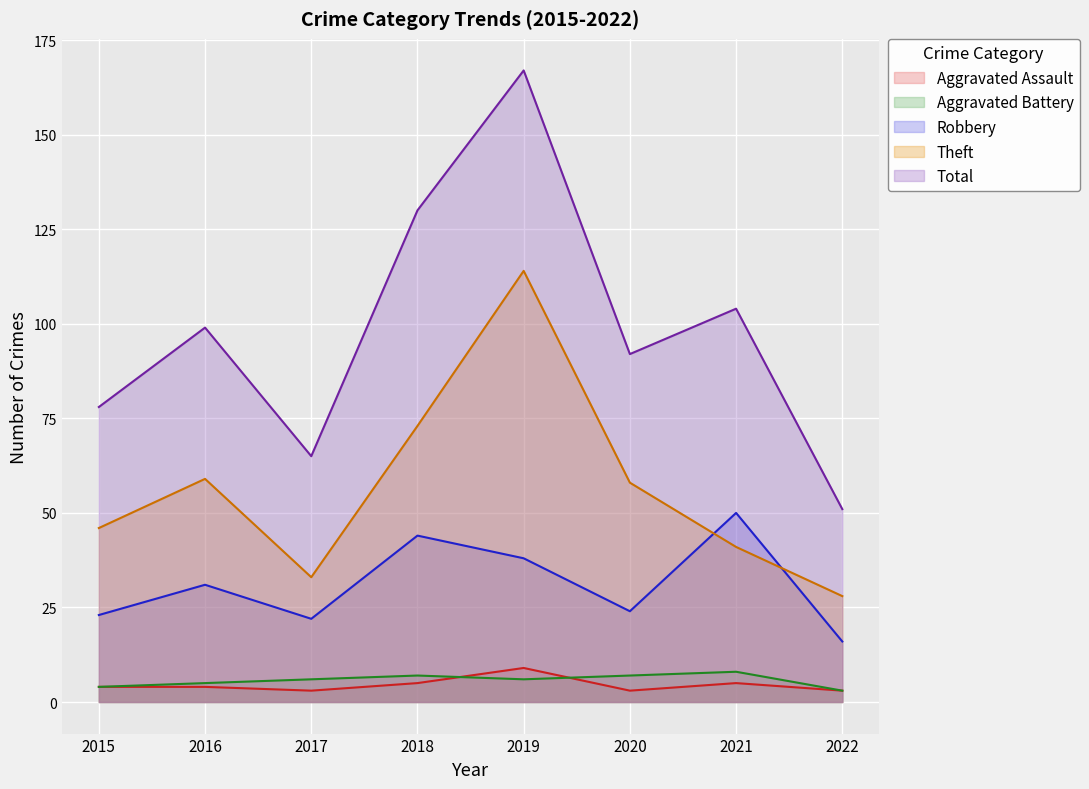

How many series are shown in this chart?

5